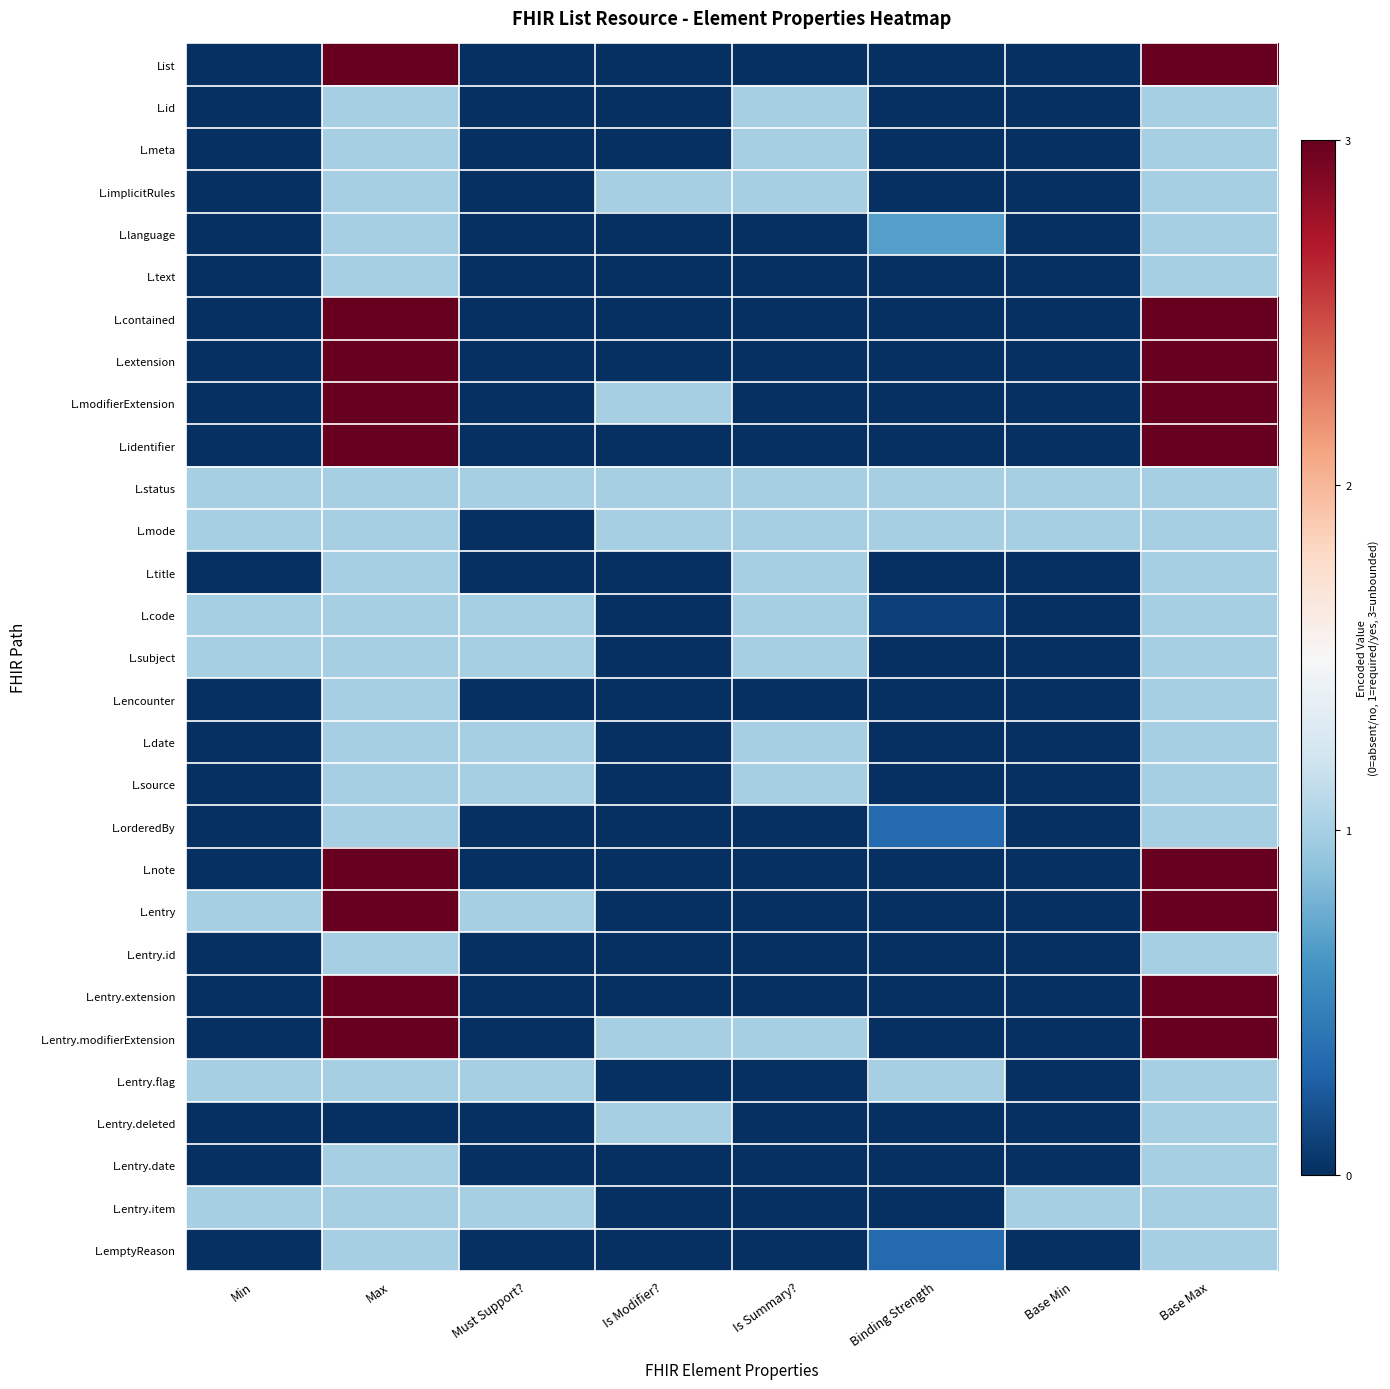

What is the total value across all series at Min?

7.0